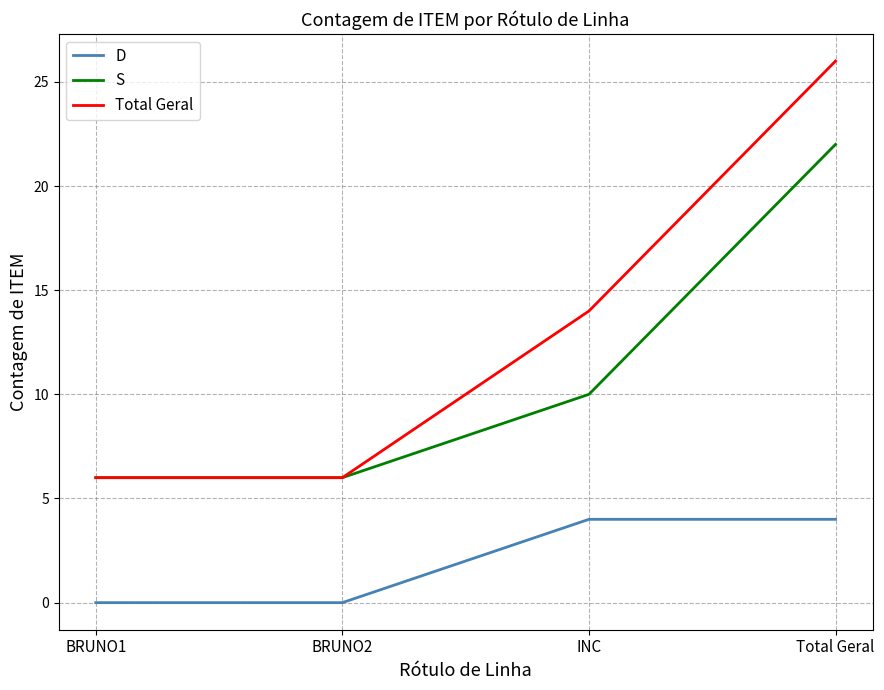

What is the difference between the highest and lowest values at Total Geral?

22